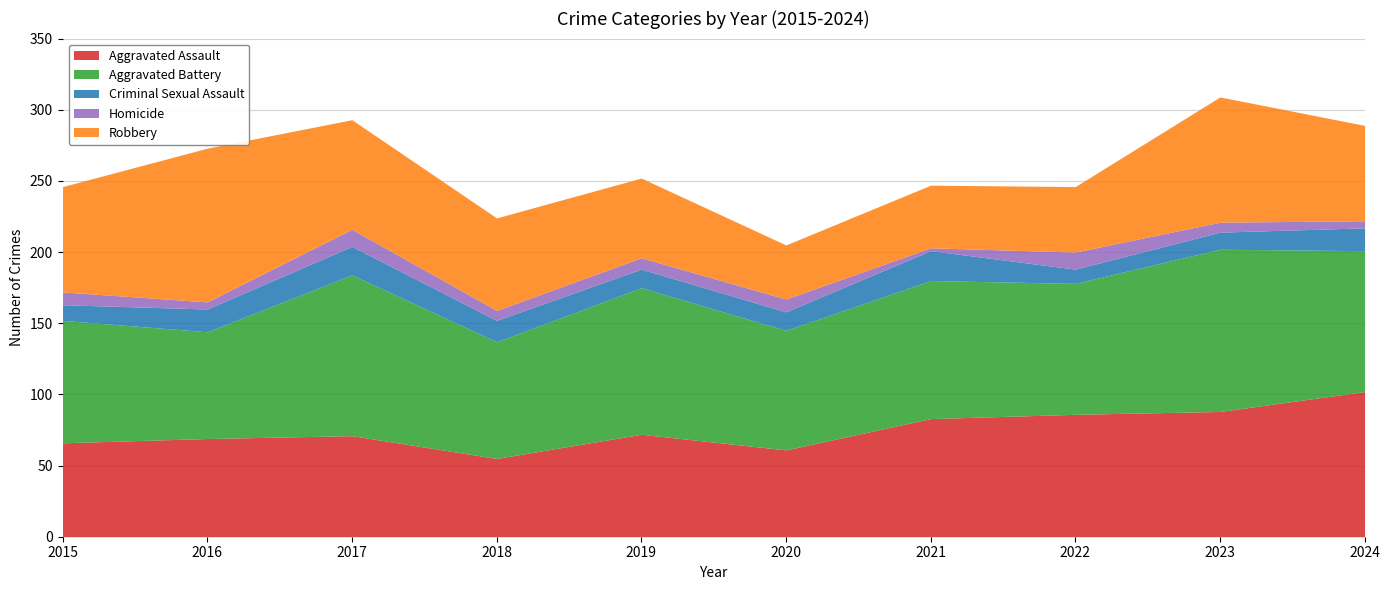

Reading left to right, extract all data points from this chart.

Aggravated Assault: 66	69	71	55	72	61	83	86	88	102
Aggravated Battery: 86	75	113	82	103	84	97	92	114	99
Criminal Sexual Assault: 11	16	20	15	13	13	21	10	12	16
Homicide: 9	5	12	7	8	9	2	12	7	5
Robbery: 74	108	77	65	56	38	44	46	88	67